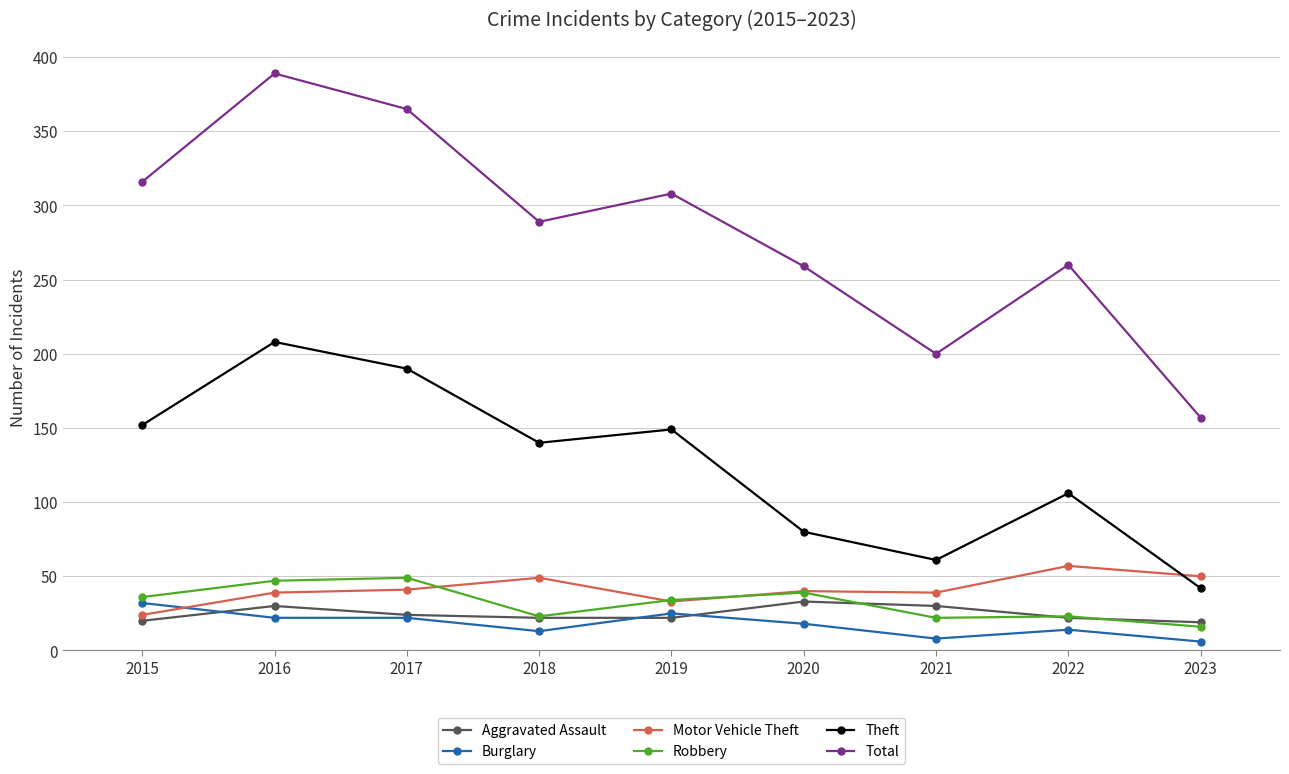

What is the difference between the Theft values at 2017 and 2022?

84